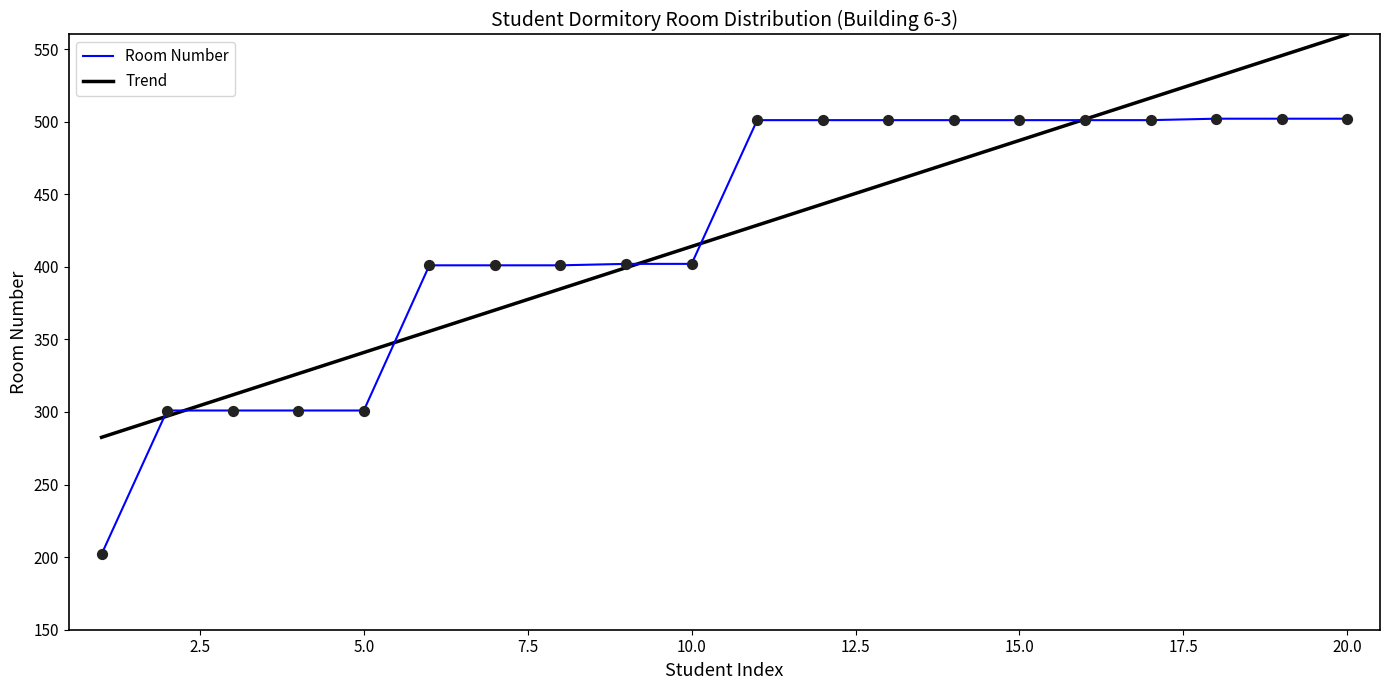

List the series in order of their peak value, lowest first.

Room Number, Trend